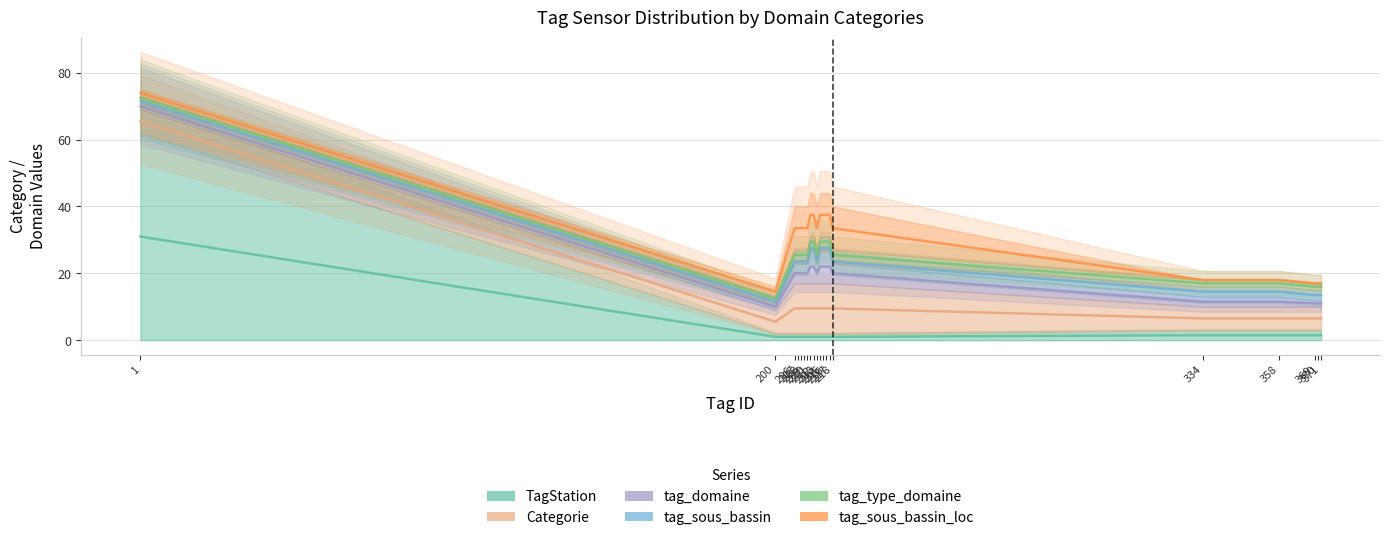

What is the value of the tag_sous_bassin point at the 9th from the left?

27.5